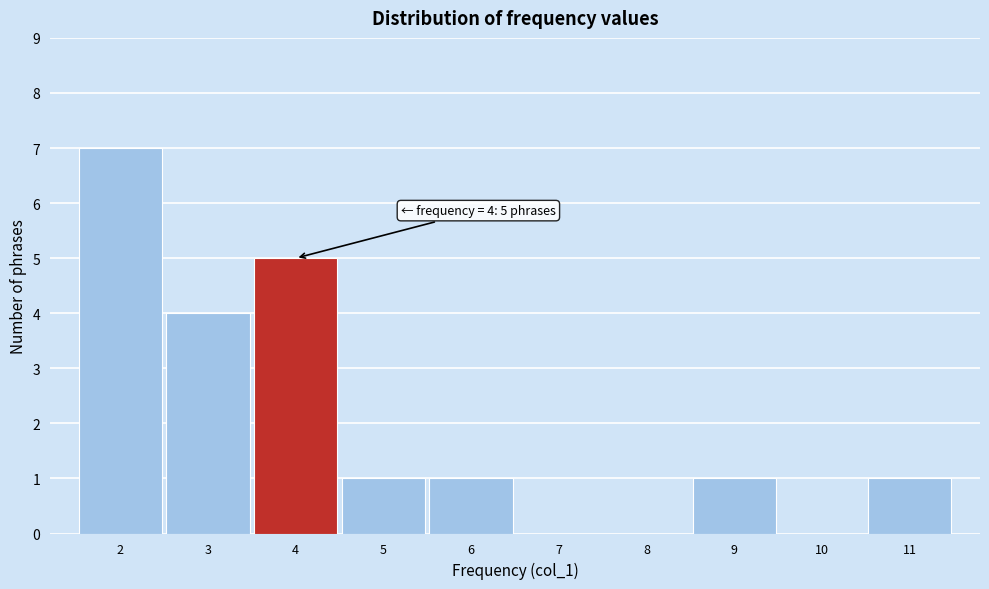

Which range on the x-axis has the tallest bar?

1.5 to 2.5